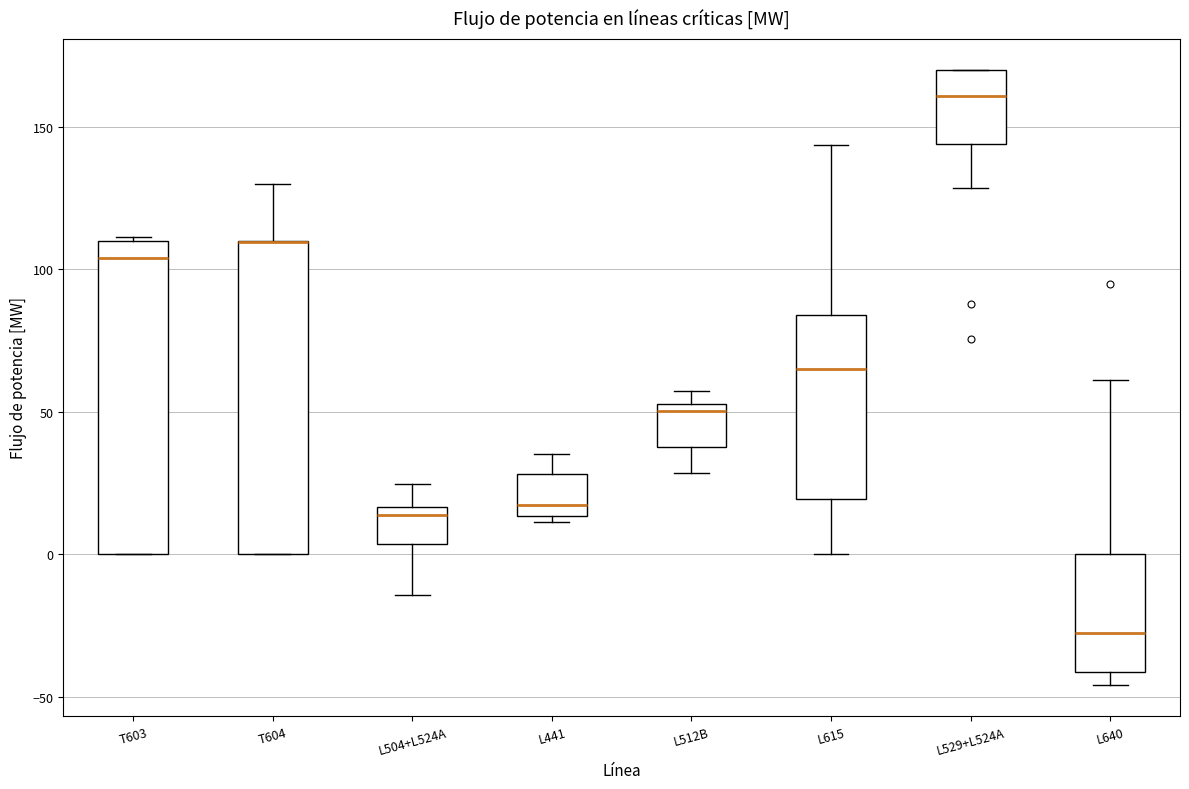

Reading left to right, read every box against the y-axis: the position of its median line, the range the box covers, and the ends of its whiskers. The values are not printed on the chart, so give them approximately, as read against the axis.

T603: median 105, box 0 to 110, whiskers 0 to 110
T604: median 110 (drawn on the box's upper edge), box 0 to 110, whiskers 0 to 130
L504+L524A: median 15 (just below the box's upper edge), box 5 to 15, whiskers -15 to 25
L441: median 15 (just above the box's lower edge), box 15 to 30, whiskers 10 to 35
L512B: median 50, box 40 to 55, whiskers 30 to 55 (just above the box's upper edge)
L615: median 65, box 20 to 85, whiskers 0 to 145
L529+L524A: median 160, box 145 to 170, whiskers 130 to 170
L640: median -30, box -40 to 0, whiskers -45 to 60